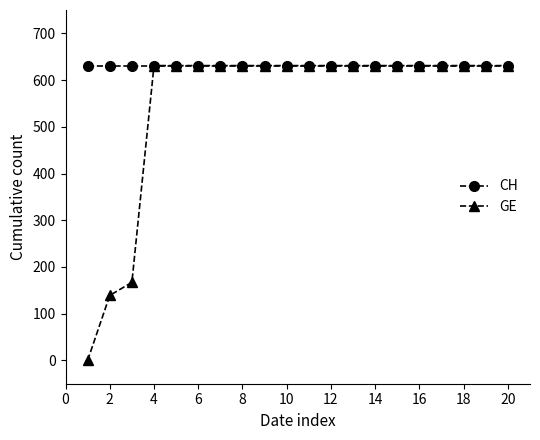

At how many categories does at least one series exceed 287?

20